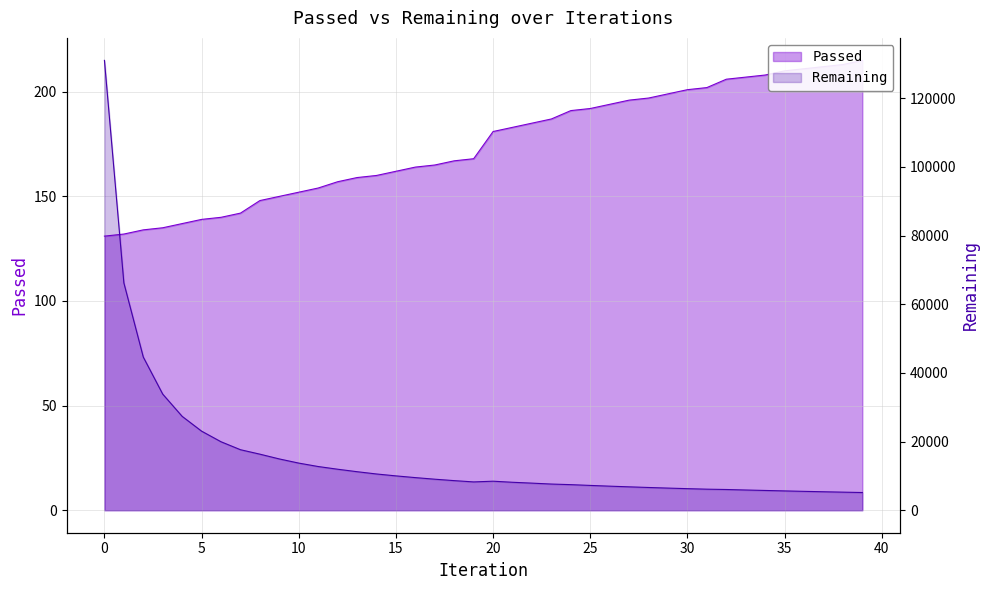

Between 20 and 36, which series saw the biggest shift?

Remaining